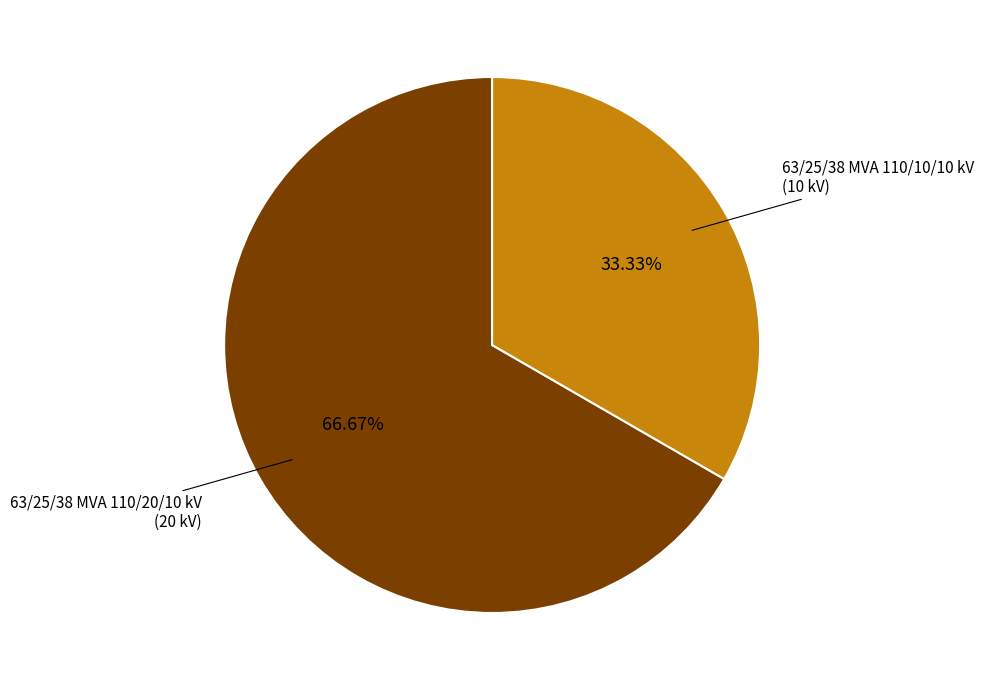

Is there any slice that represents more than half of the pie?

Yes